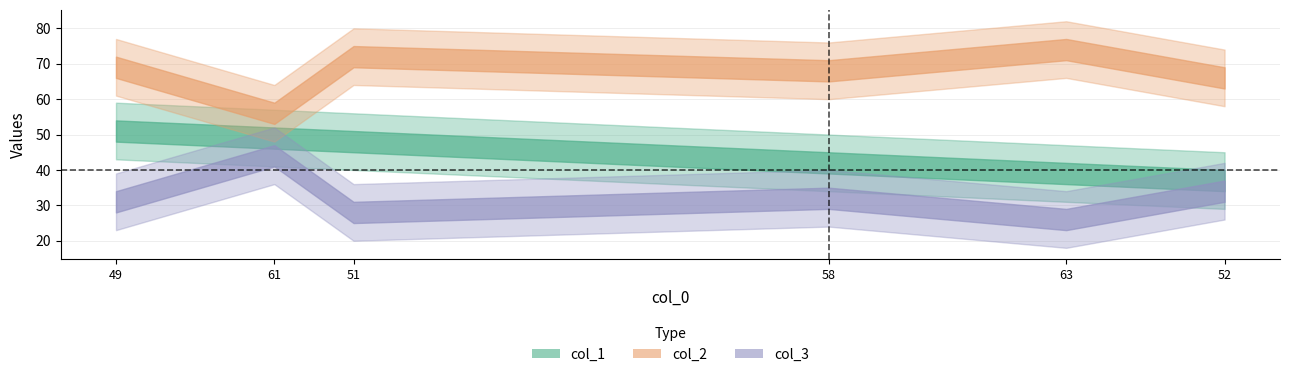

Count the number of data series in this chart.

3